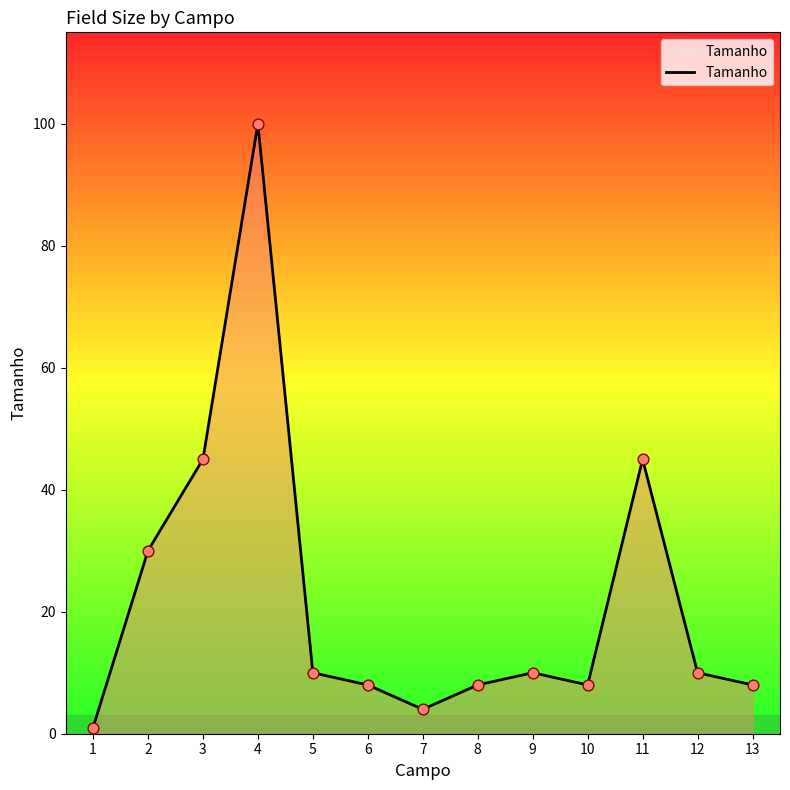

What is the change in value from 6 to 9?

+2